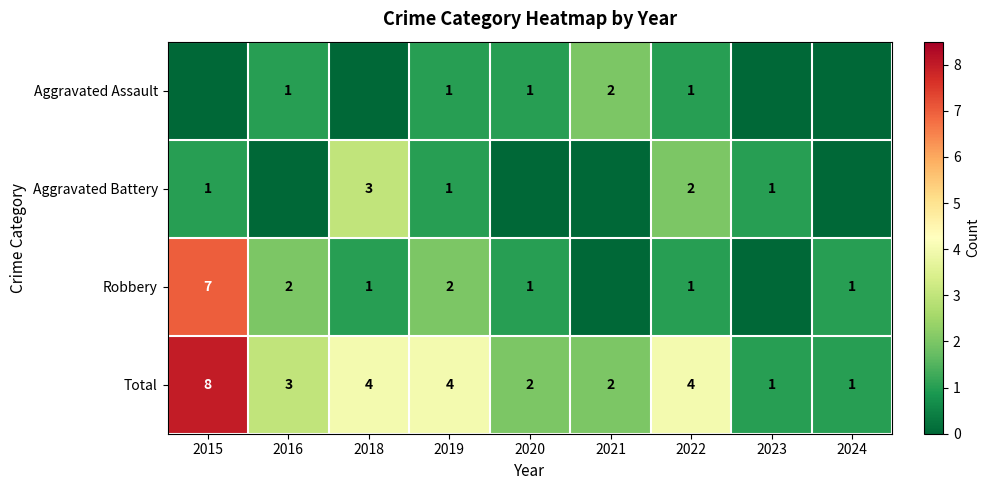

What is the sum of the Robbery values at 2018 and 2016?

3